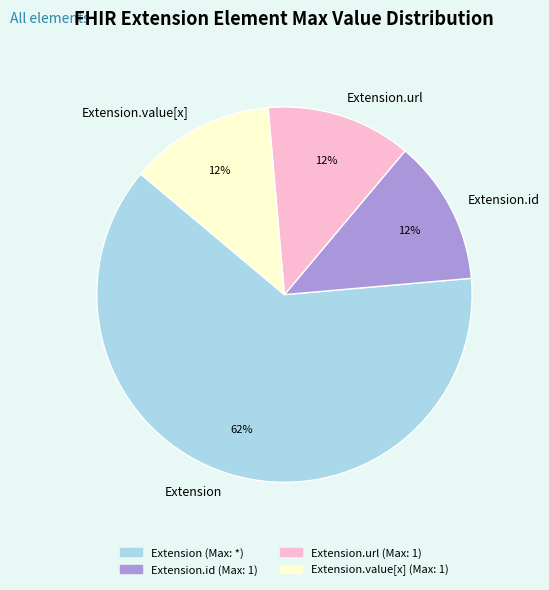

To the nearest percent, what is the average slice percentage?

25%